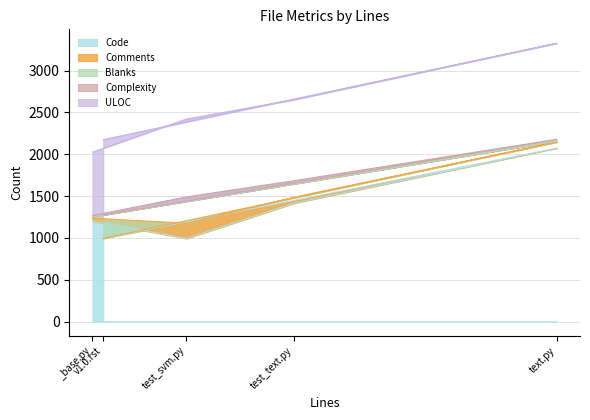

After their last crossing, which series has the higher values: Comments or Blanks?

Comments